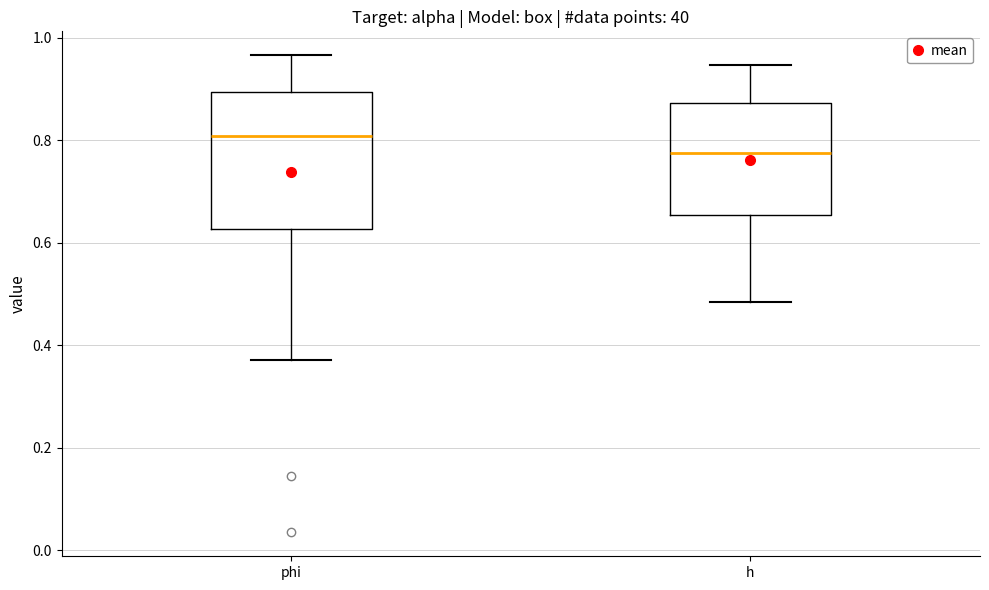

Reading left to right, transcribe this box plot: for each box, give where its median line is, the range the box spans, and where its two whiskers end, as read against the y-axis. The values are not printed on the chart, so give them approximately, as read against the axis.

phi: median 0.80, box 0.62 to 0.90, whiskers 0.38 to 0.96
h: median 0.78, box 0.66 to 0.88, whiskers 0.48 to 0.94